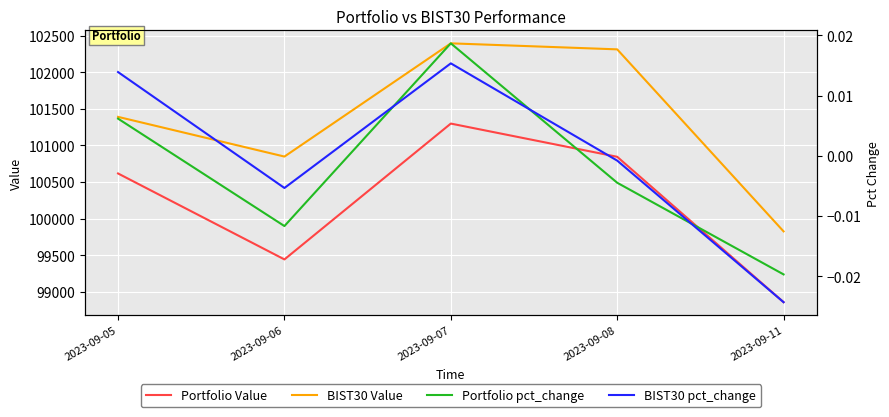

True or false: Portfolio pct_change has more than 0 interior local peaks.

True